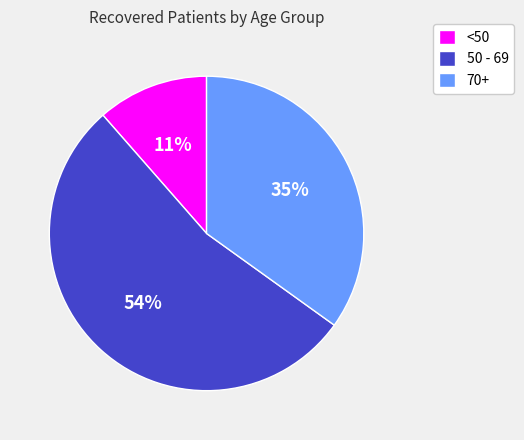

True or false: 50 - 69 accounts for 54% of the total.

True